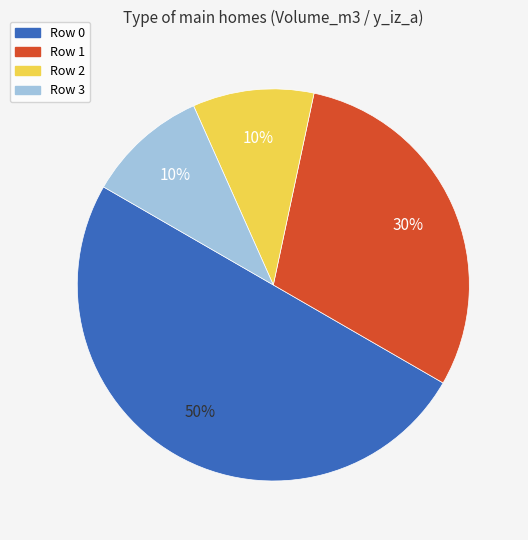

To the nearest percent, what is the average slice percentage?

25%